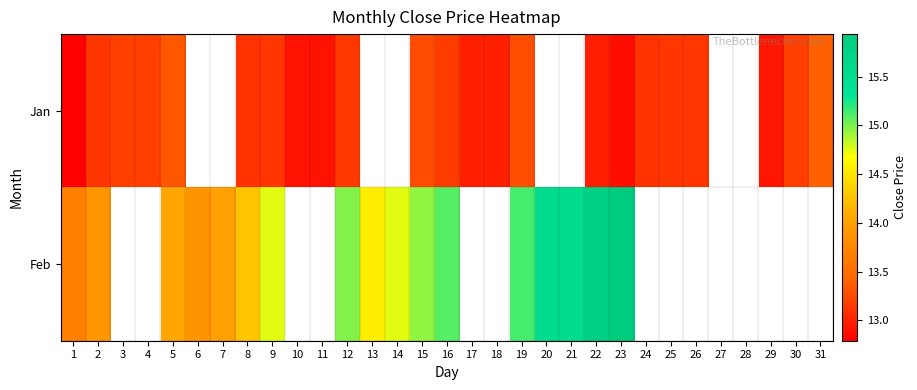

How many data points does each series have?

31